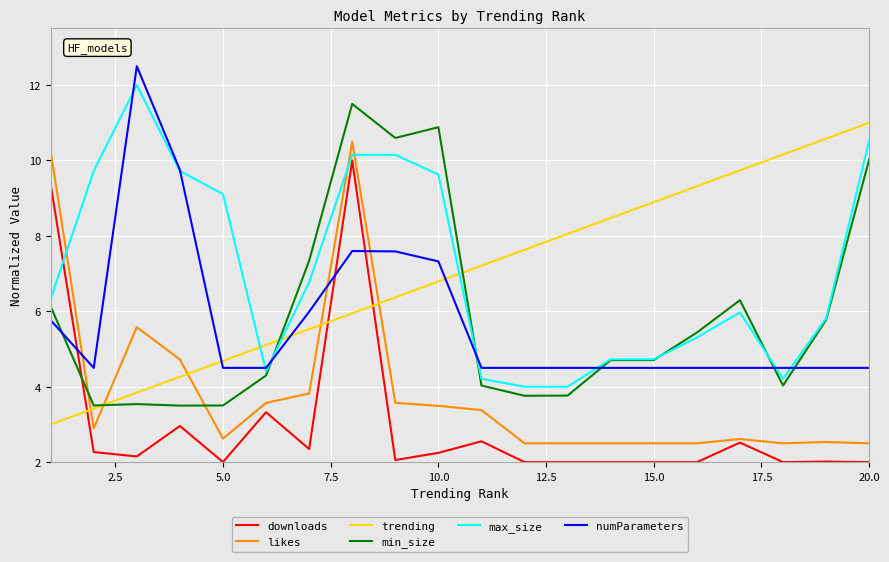

Rank the series by their maximum value, from lowest to highest.

downloads, likes, trending, min_size, max_size, numParameters